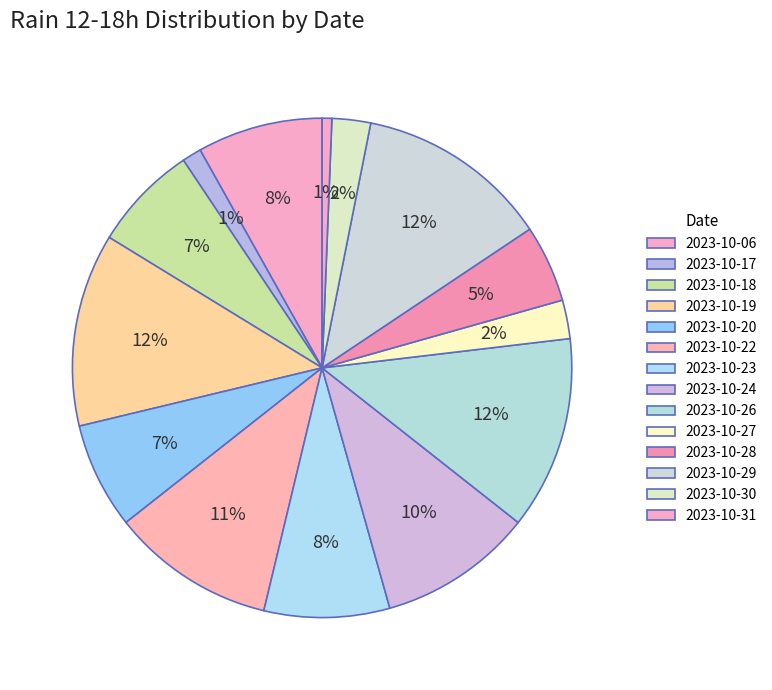

How many slices are in this pie chart?

14